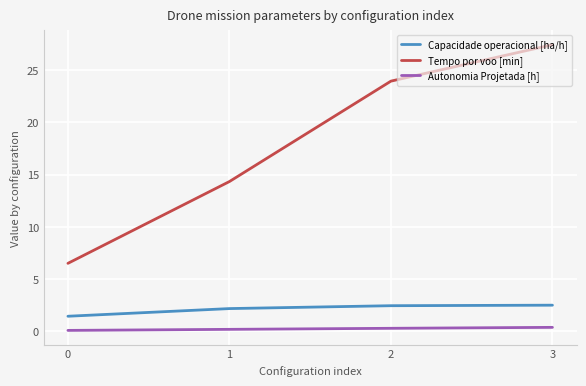

True or false: Tempo por voo [min] has a value of 27.4 at 3.

True